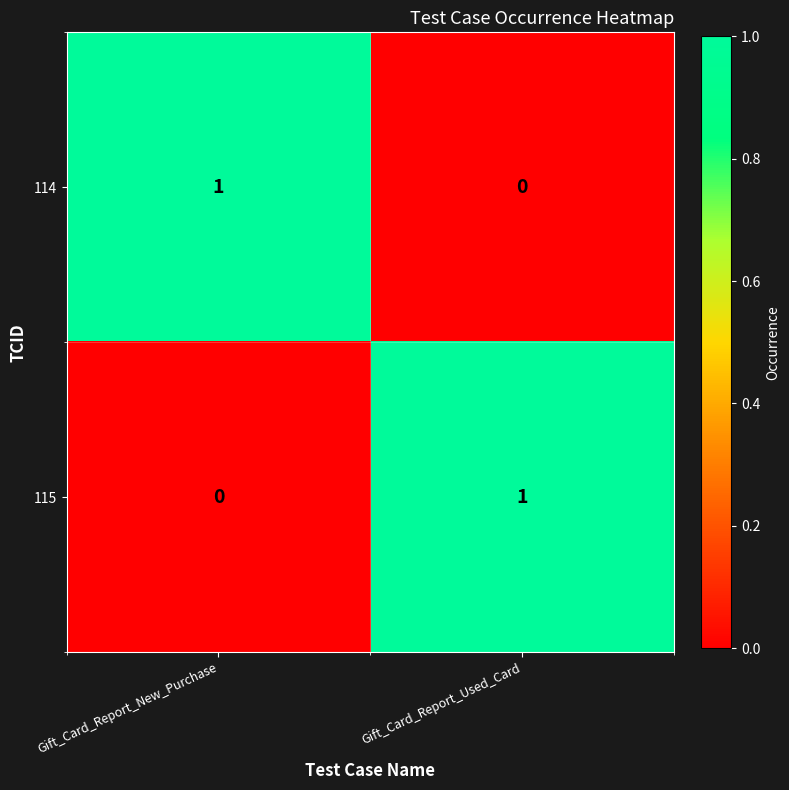

At Gift_Card_Report_New_Purchase, list the series in order from largest to smallest.

114, 115